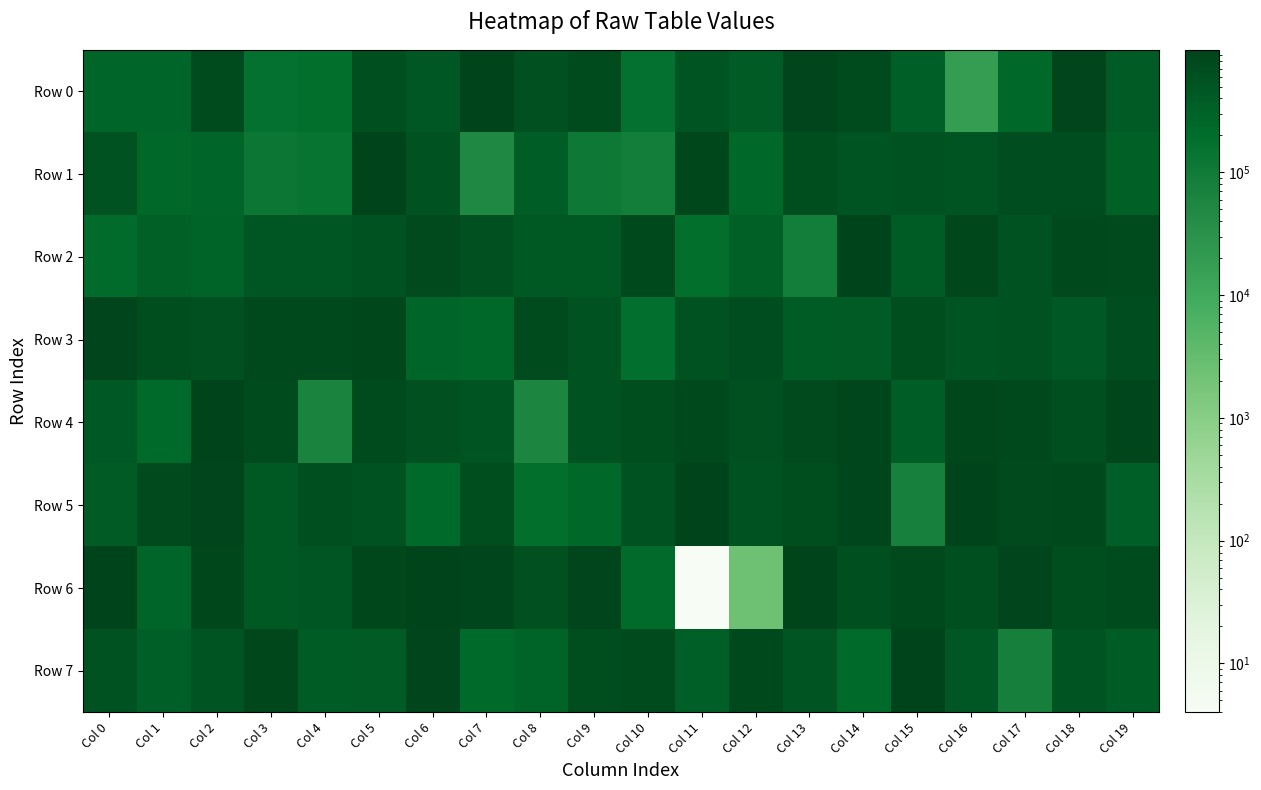

At which category does the chart reach its minimum across all series?

Col 11